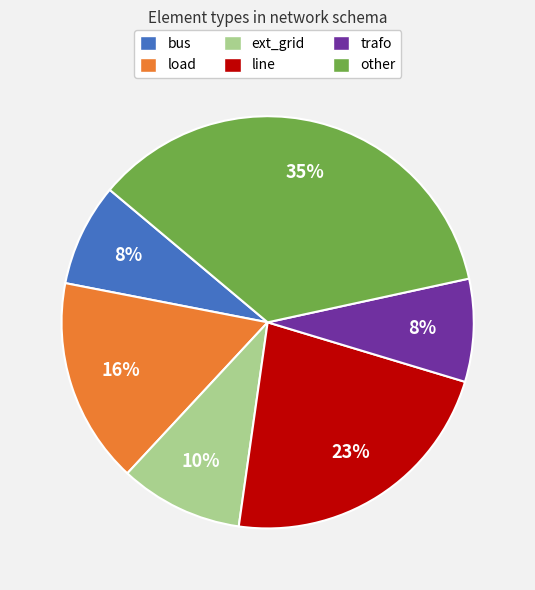

To the nearest percent, what is the combined percentage of bus and ext_grid?

18%